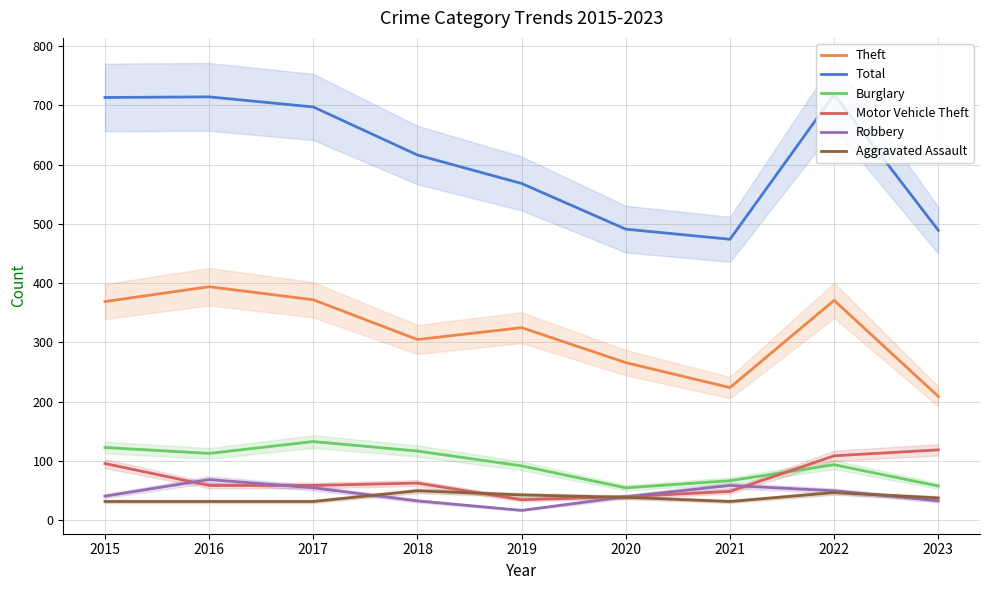

Which series has the largest total across all categories?

Total